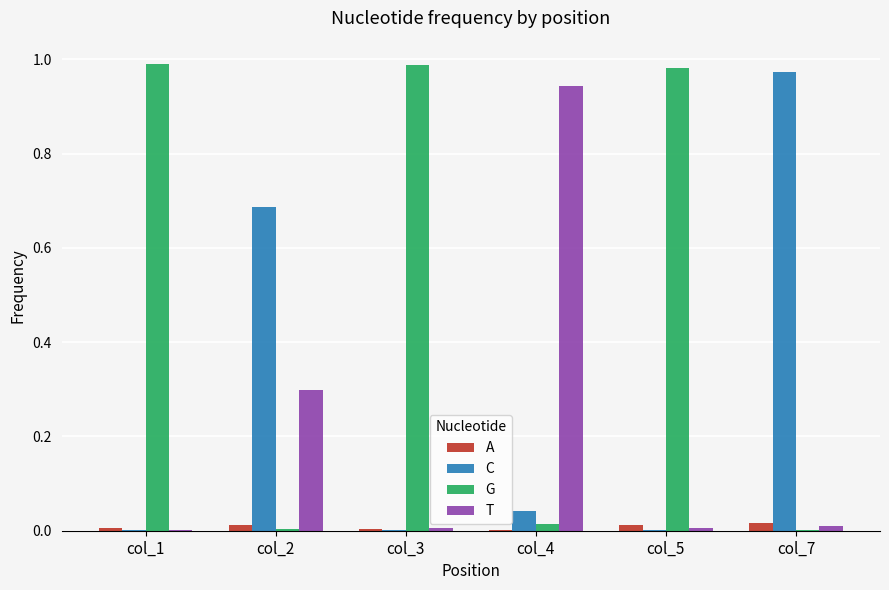

Is it true that G equals 0.0 at col_4?

True